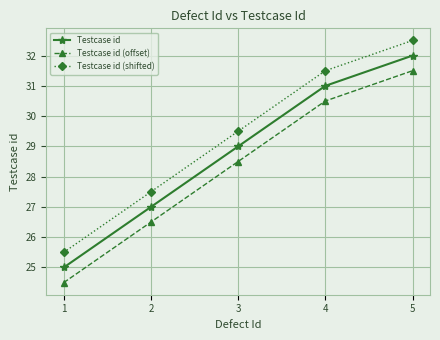

Where is Testcase id (offset) nearest to the value 28?

3